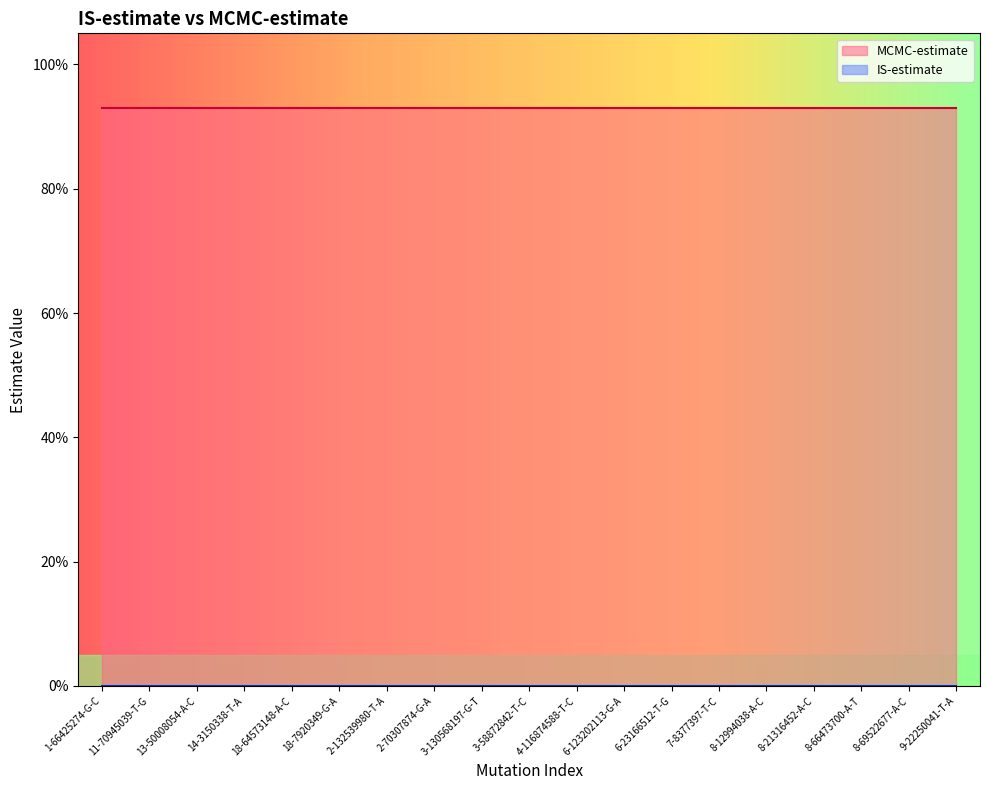

What is the average value of the MCMC-estimate series?

0.9